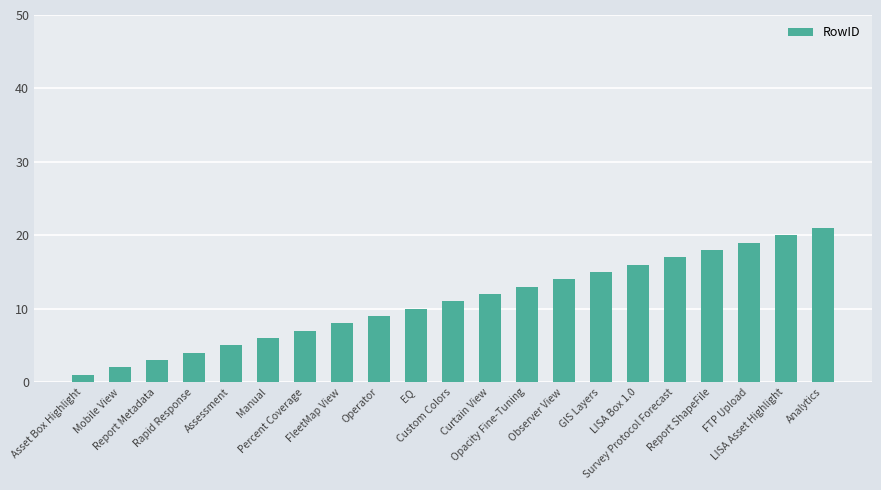

The value at Report ShapeFile is 18. True or false?

True